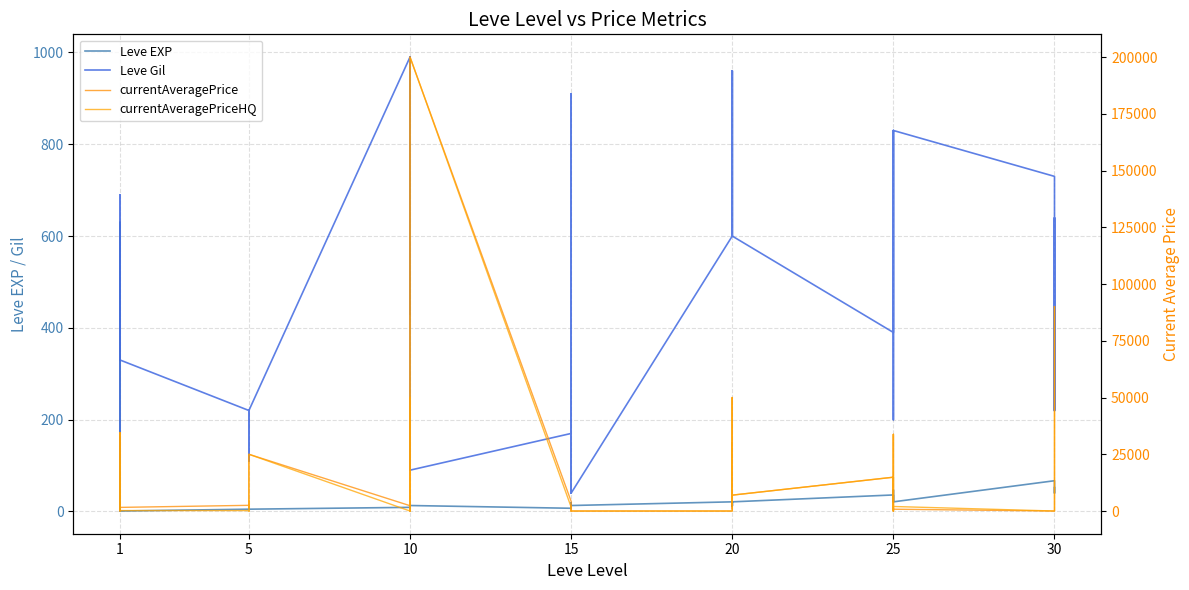

How many lines are shown in the chart?

4